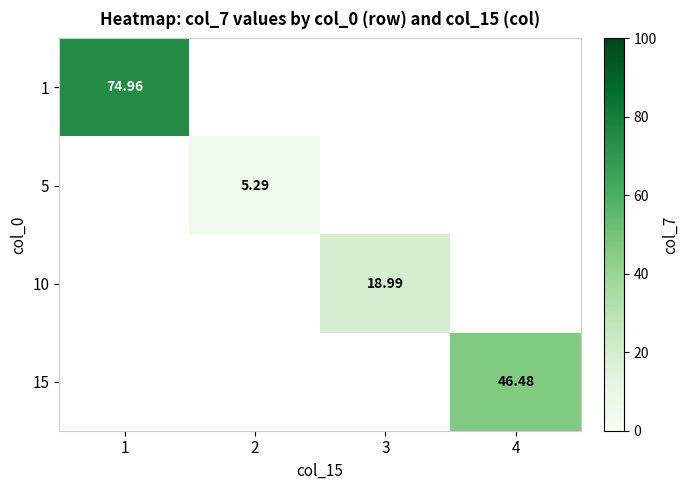

At which label is 1 closest to 74?

1